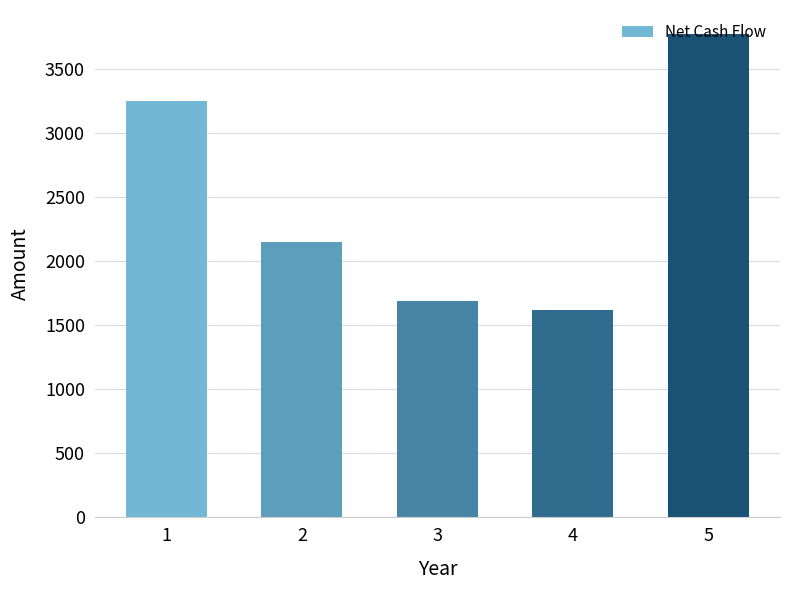

What is the value of the 1st bar from the left?

3250.0